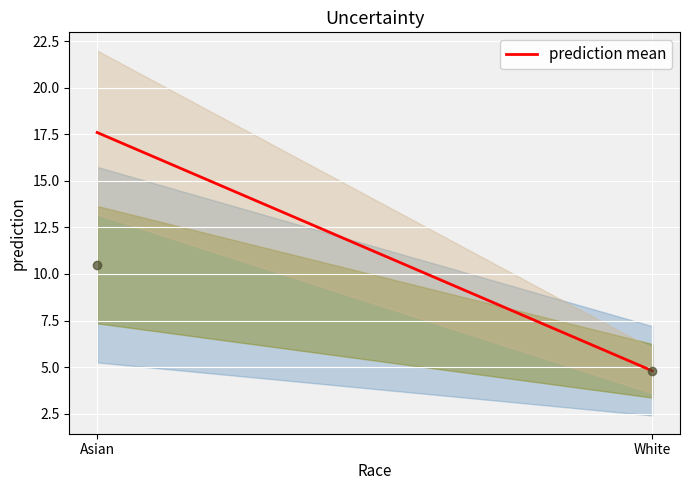

What is the range of Y values (max minus min)?

5.7